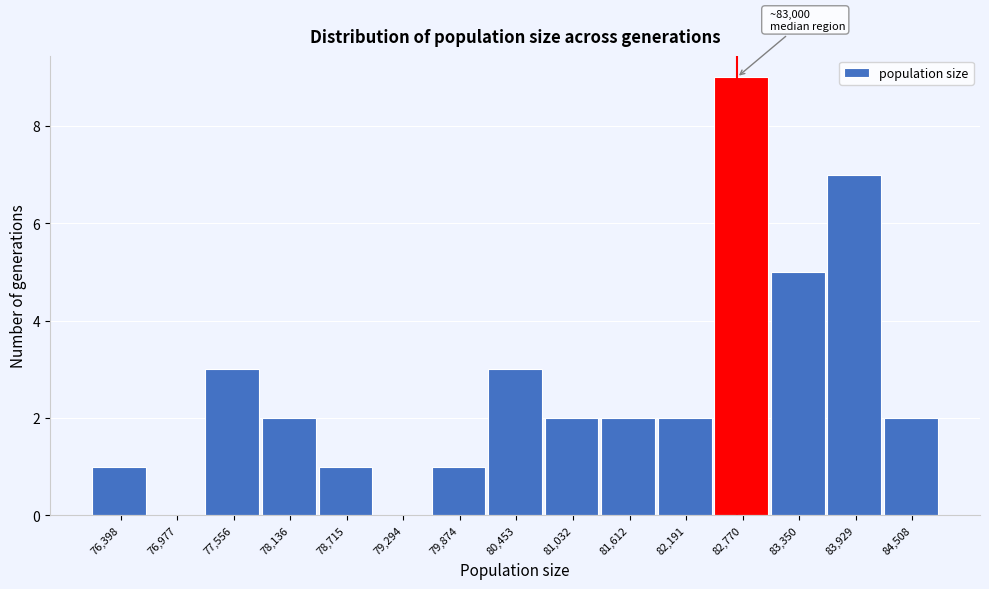

Reading right to left, list all the values displayed in this chart.

84,508=2	83,929=7	83,350=5	82,770=9	82,191=2	81,612=2	81,032=2	80,453=3	79,874=1	79,294=0	78,715=1	78,136=2	77,556=3	76,977=0	76,398=1